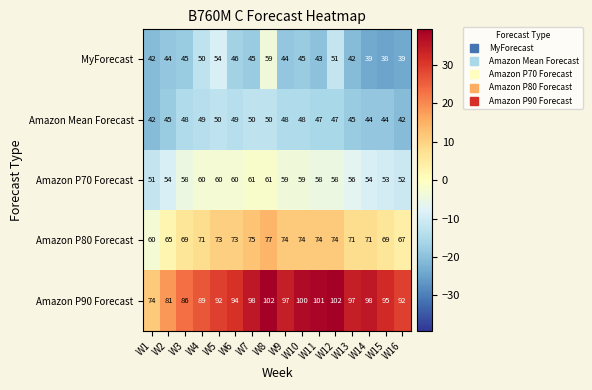

Which series has the largest range (max minus min)?

Amazon P90 Forecast